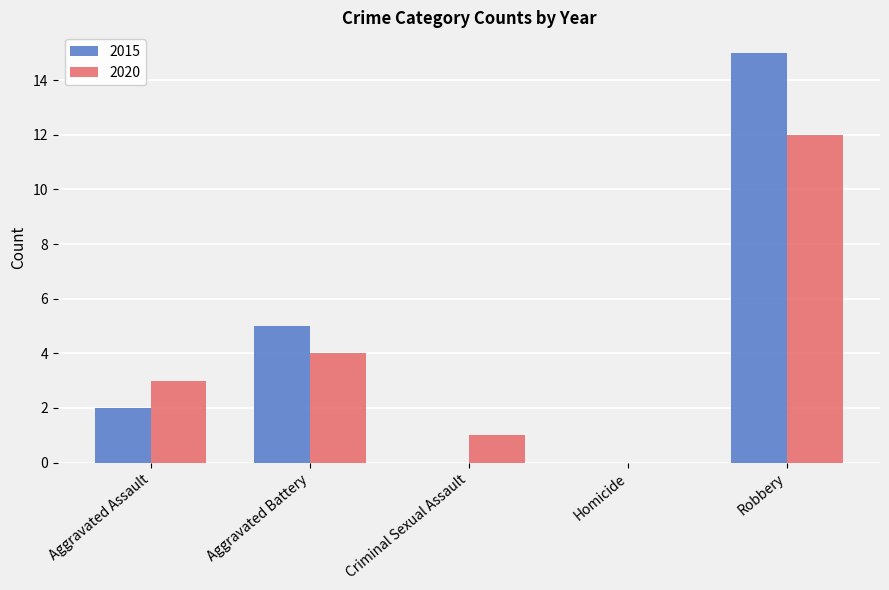

What is the highest value of the 2020 series?

12